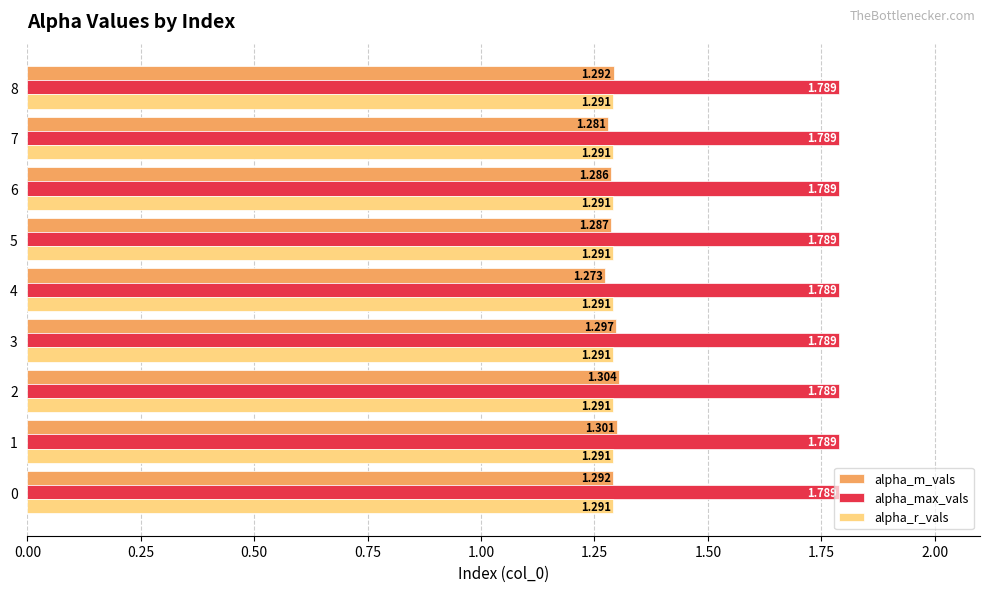

Which series has the widest spread of values?

alpha_m_vals